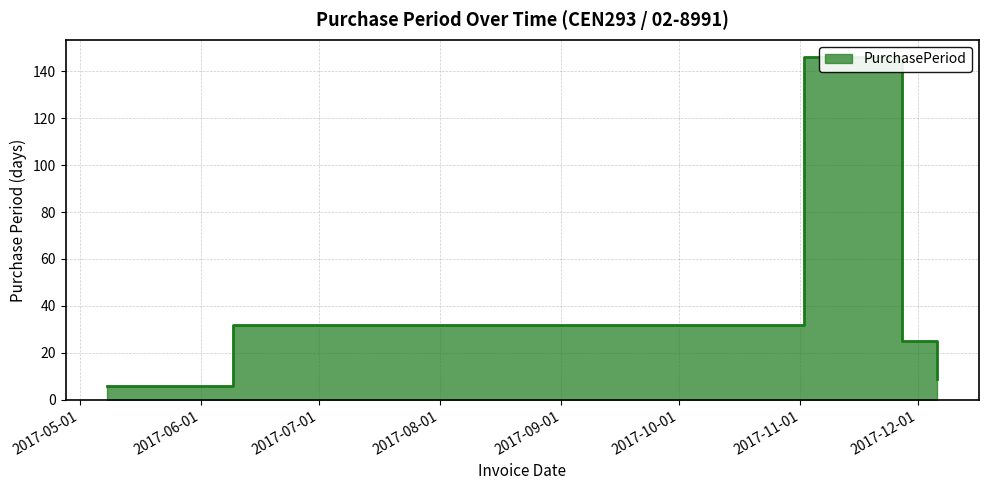

Is it true that the value at 2017-11-27 is 25?

True